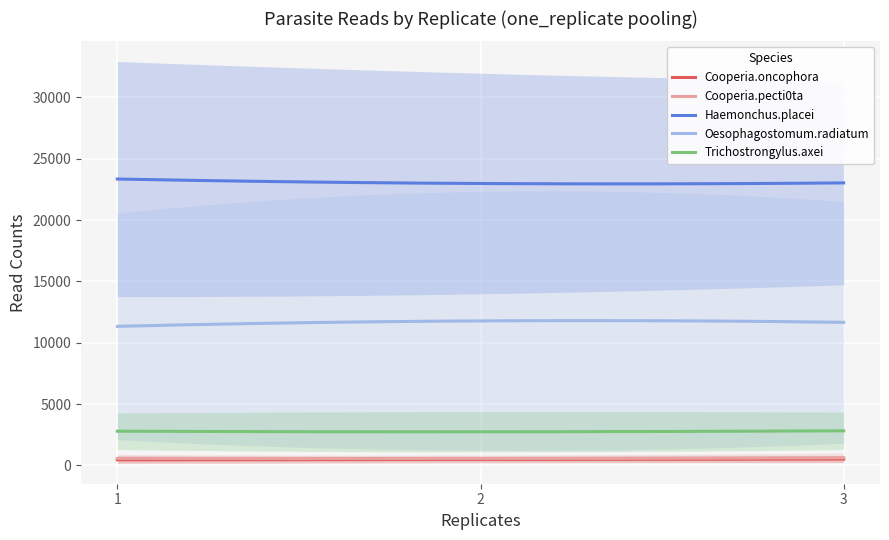

What is the maximum value for Haemonchus.placei?

23343.1